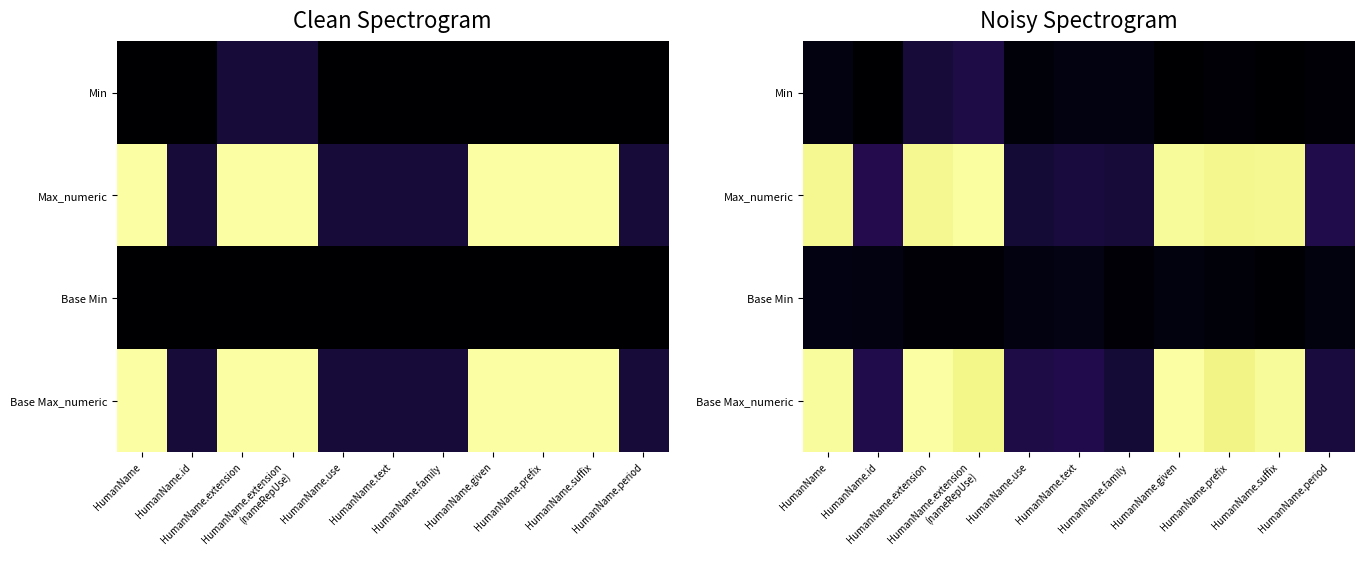

Which has a higher value, HumanName or HumanName.id?

HumanName